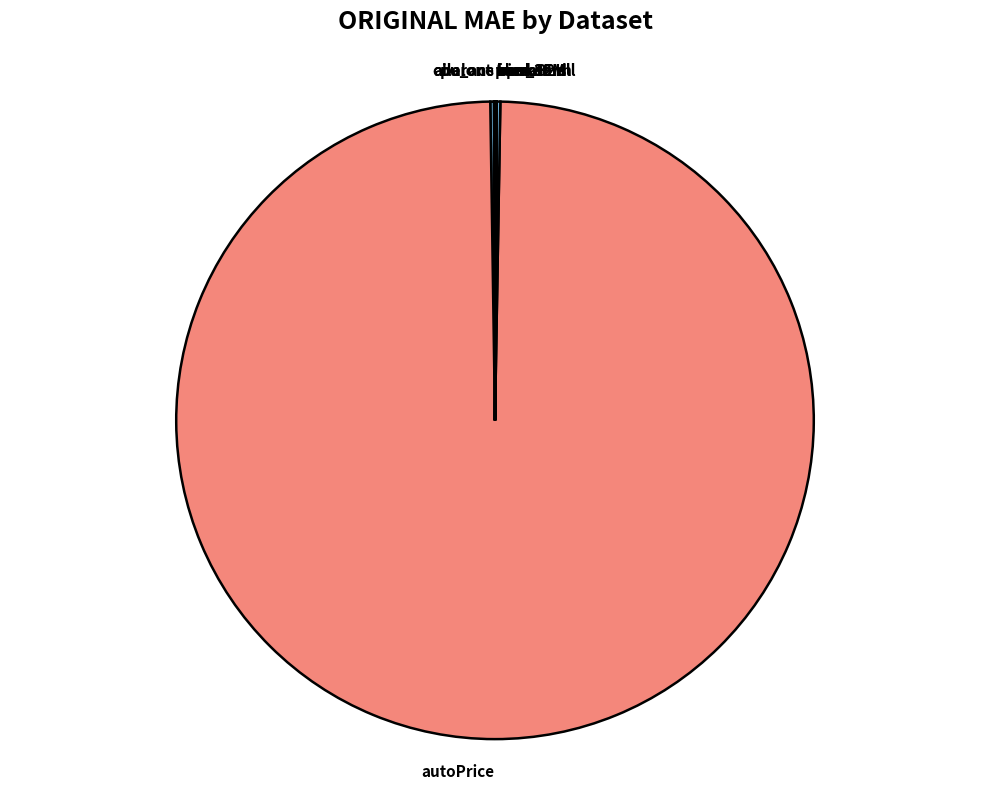

Does autoPrice account for over 50% of the chart?

Yes